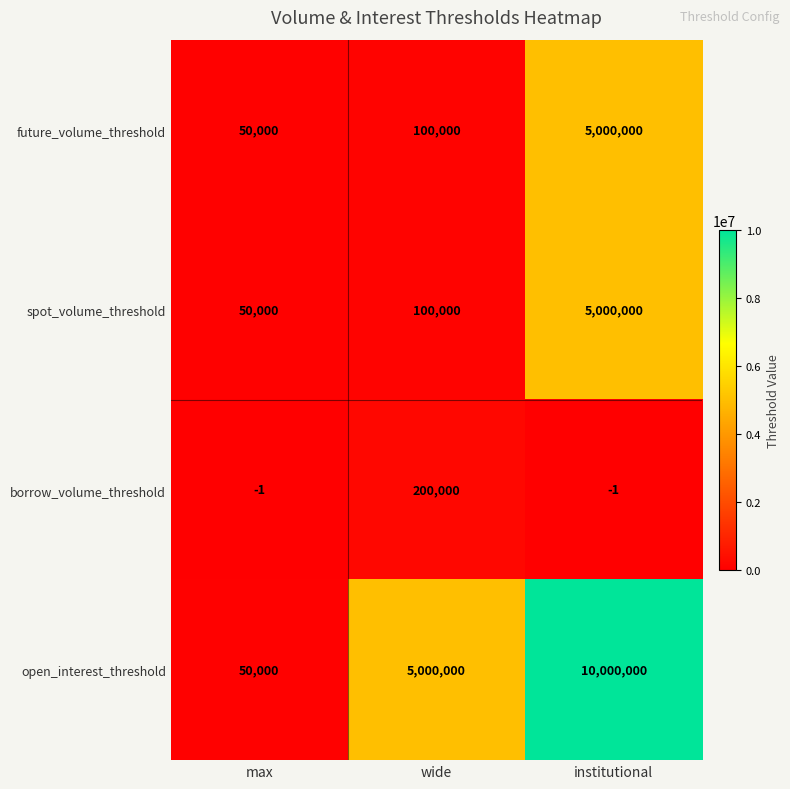

What is the maximum value shown in the chart?

10000000